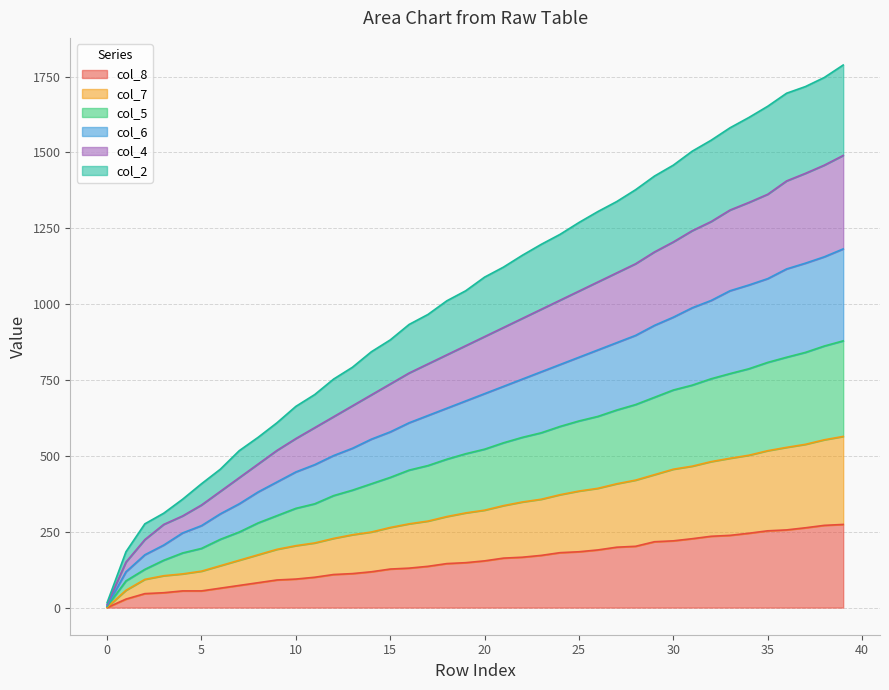

Does the chart display data point markers on the line(s)?

No